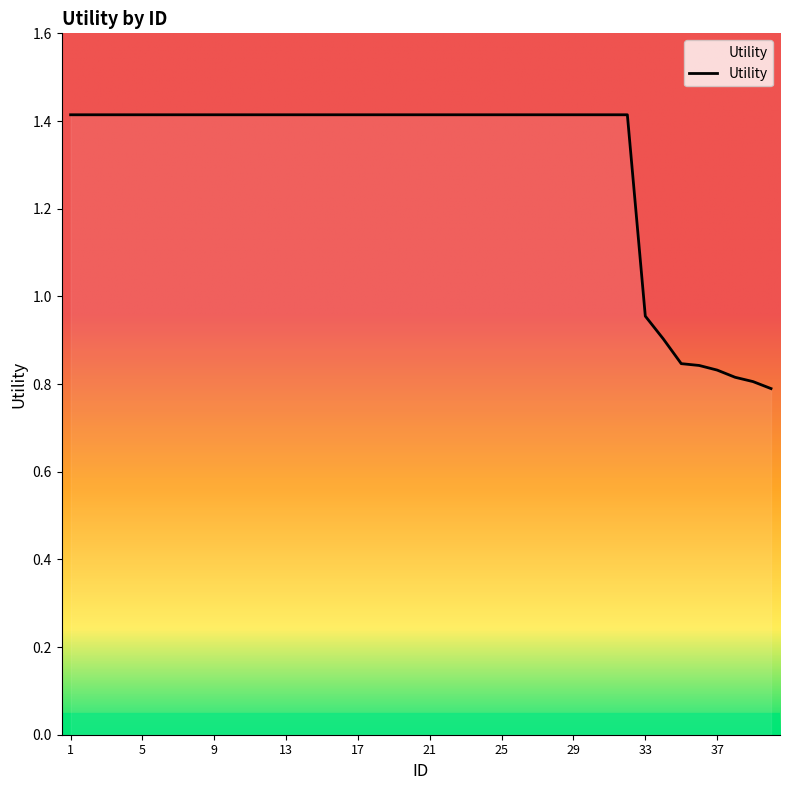

What is the maximum value shown in the chart?

1.4